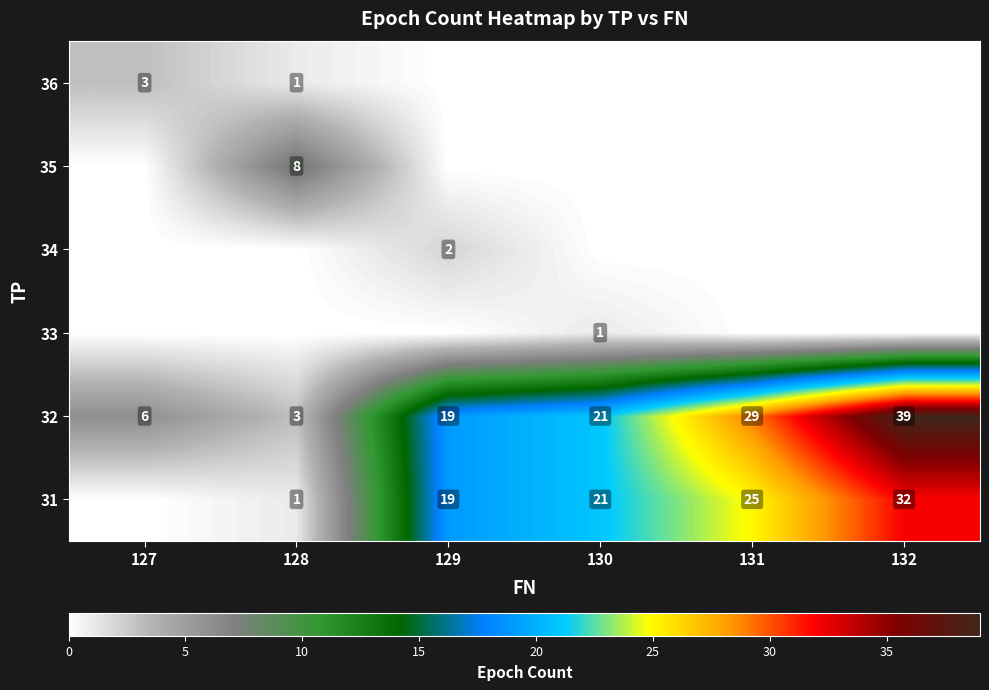

Is it true that 32 equals 18 at 132?

False